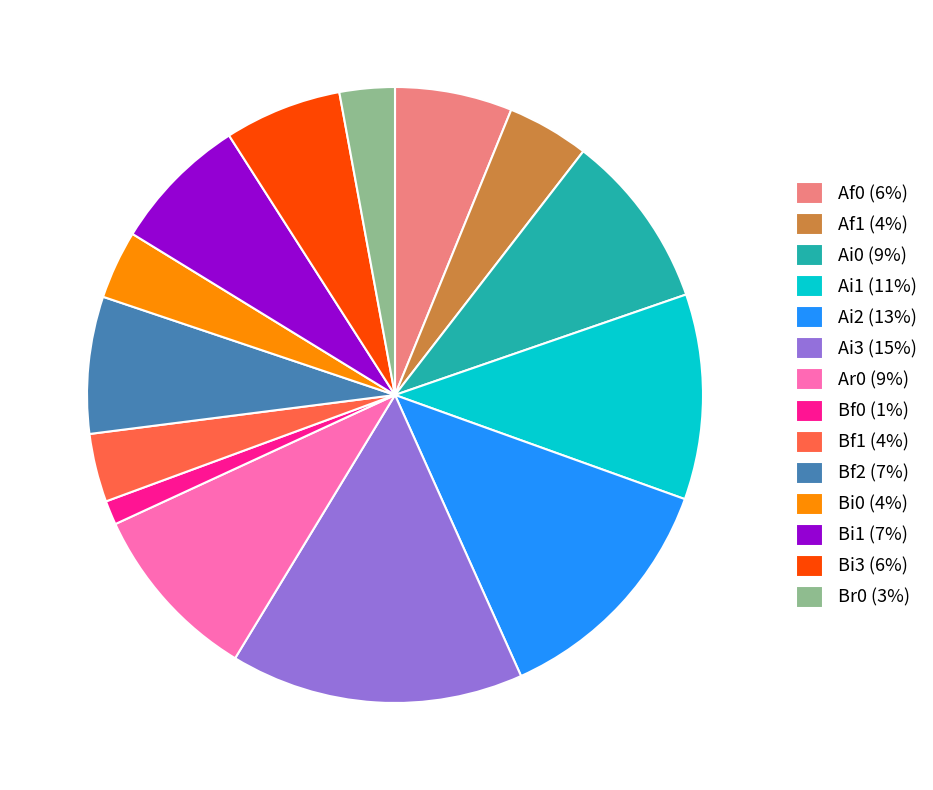

Which slice is the largest?

Ai3 (15%)